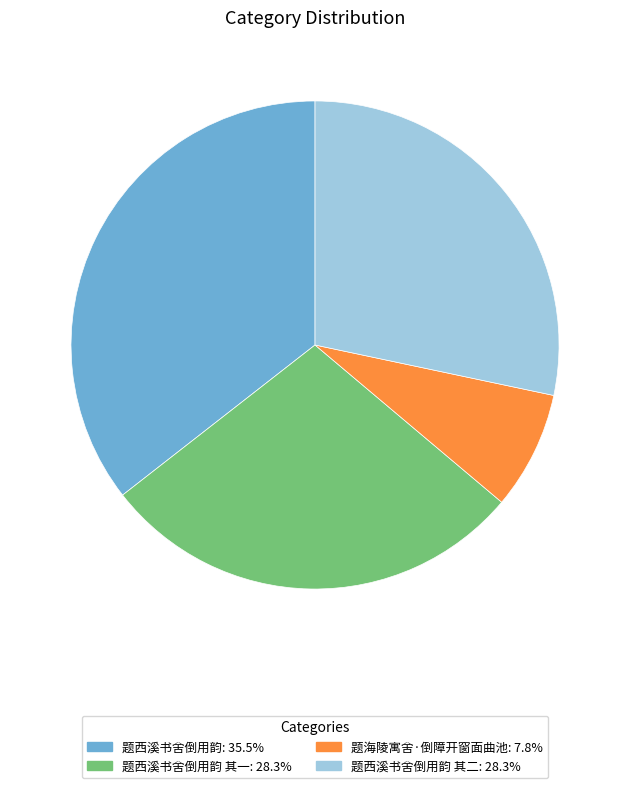

Does any single category account for the majority?

No